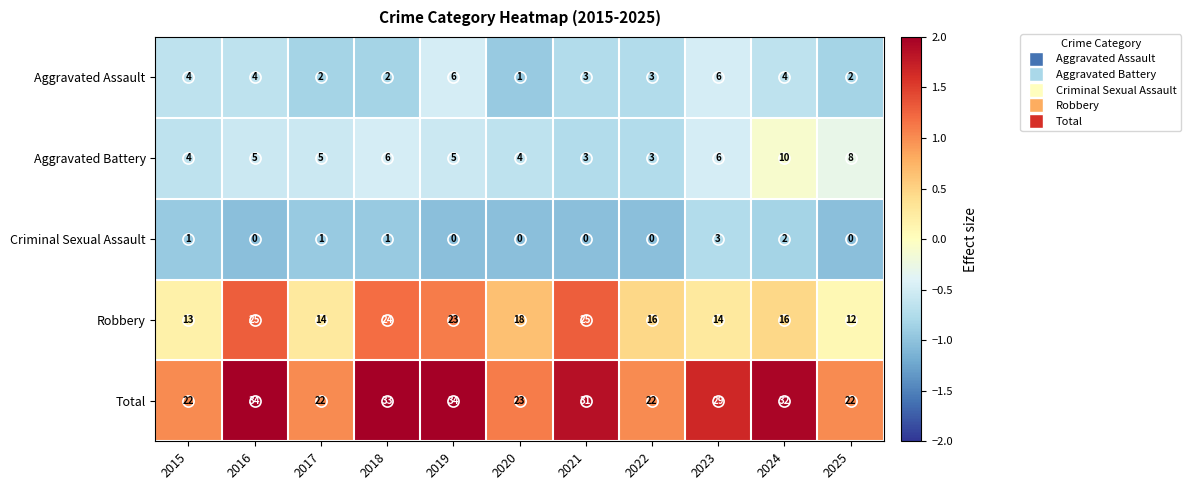

What is the average value of the Aggravated Assault series?

3